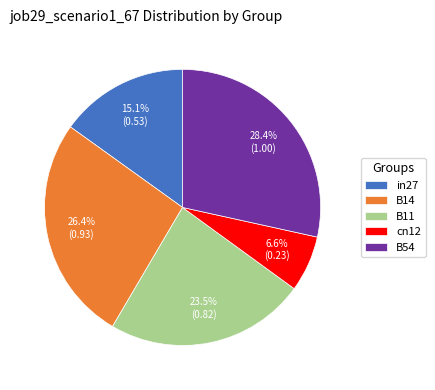

What is the largest slice in the pie chart?

B54